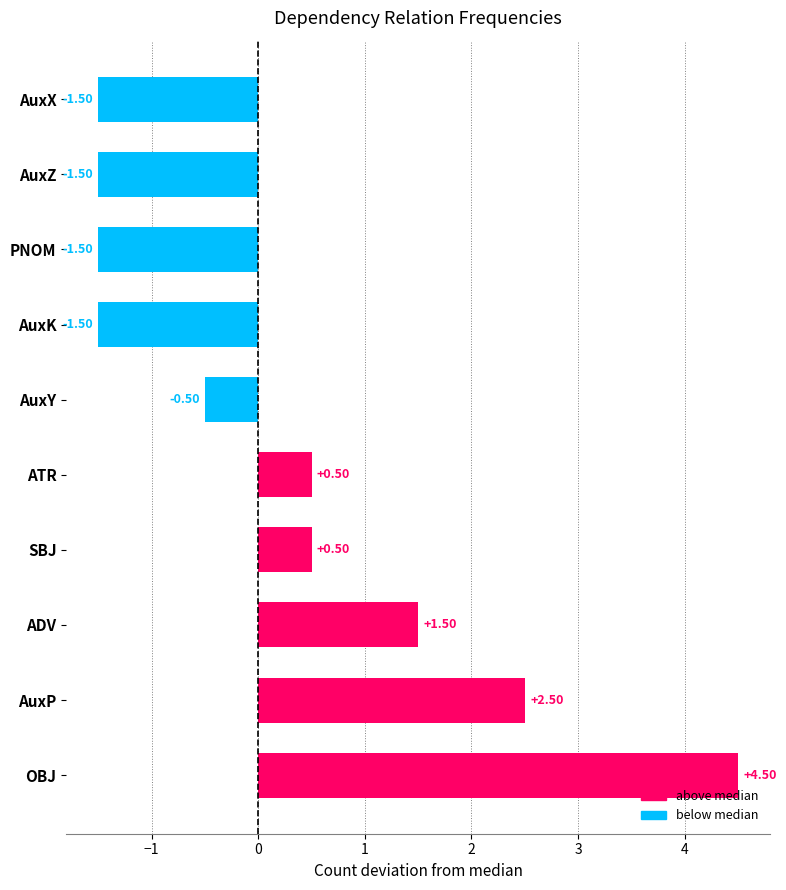

How many values exceed 0?

5